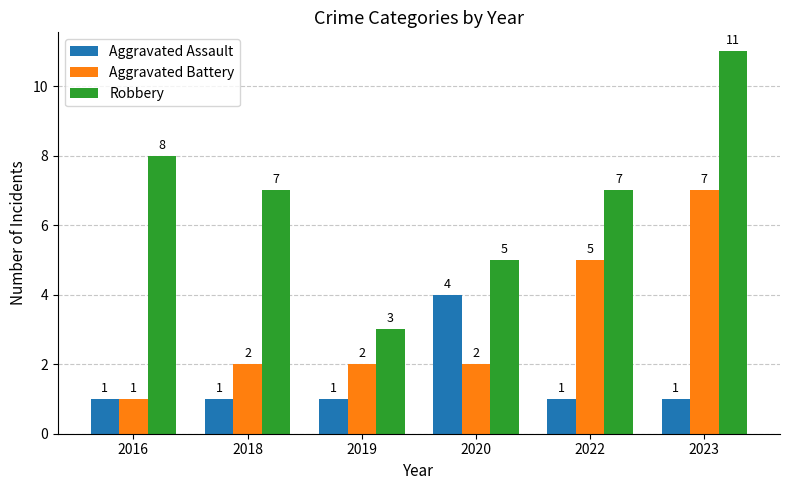

What is the value of the Aggravated Battery bar at the 3rd from the left?

2